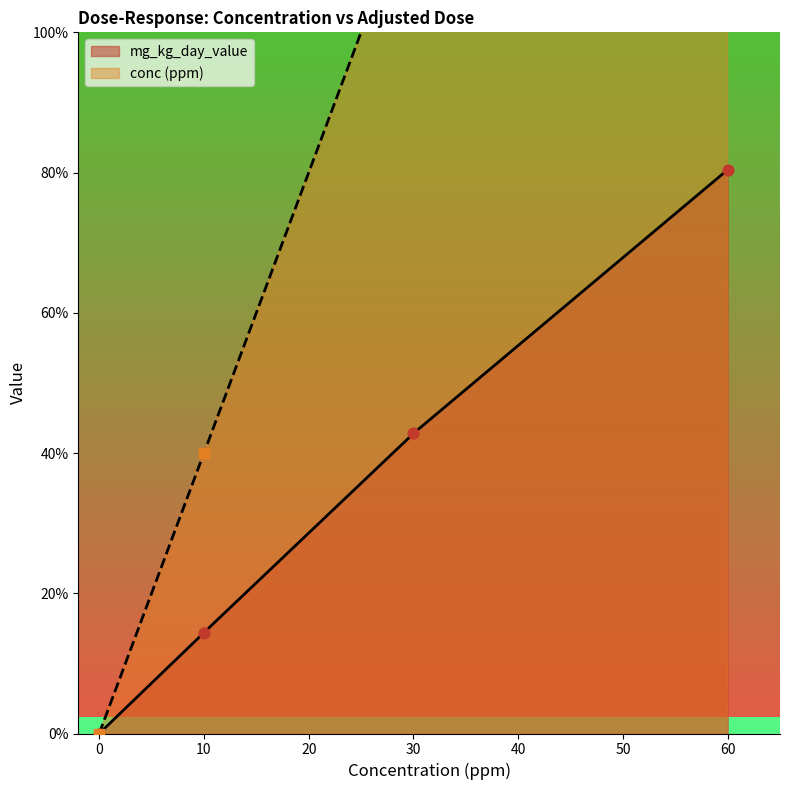

At how many categories does at least one series exceed 43?

1